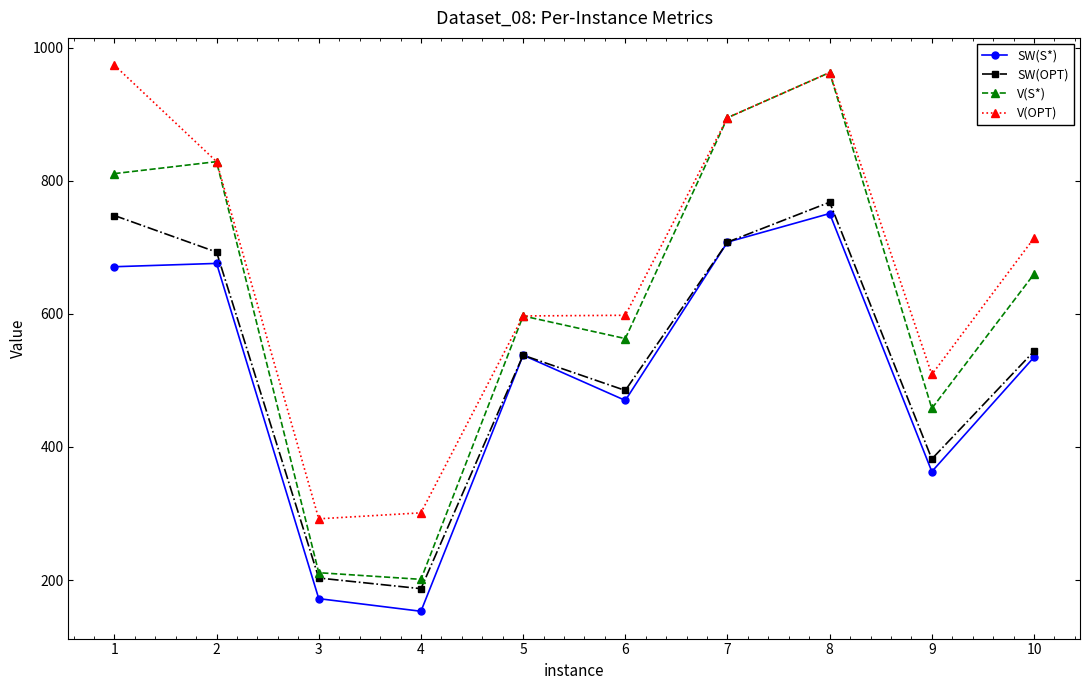

How many values in the SW(S*) series are below 538?

5